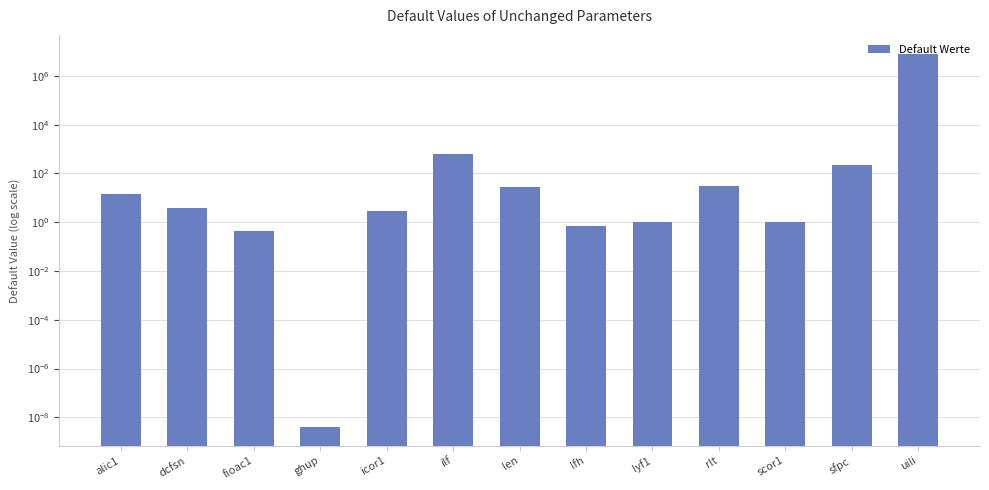

Is it true that the value at sfpc is 409.2?

False